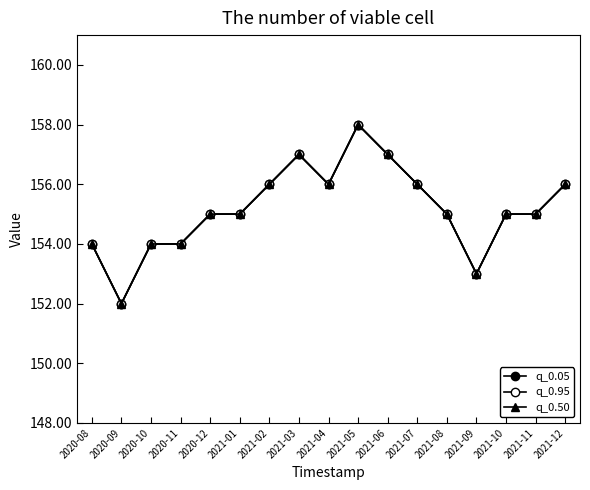

Count the q_0.50 values in the range 154 to 156.

12